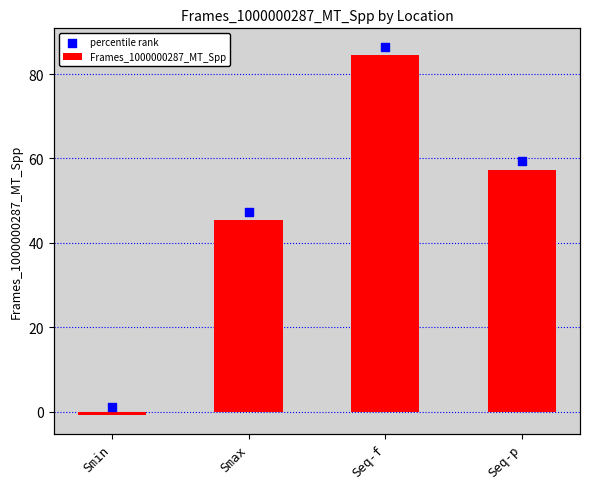

What is the total value across all series at Seq-f?

170.9